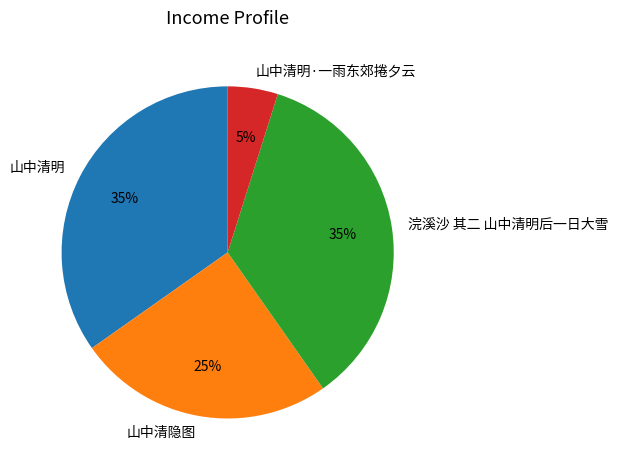

To the nearest percent, what is the combined percentage of 浣溪沙 其二 山中清明后一日大雪 and 山中清明?

70%